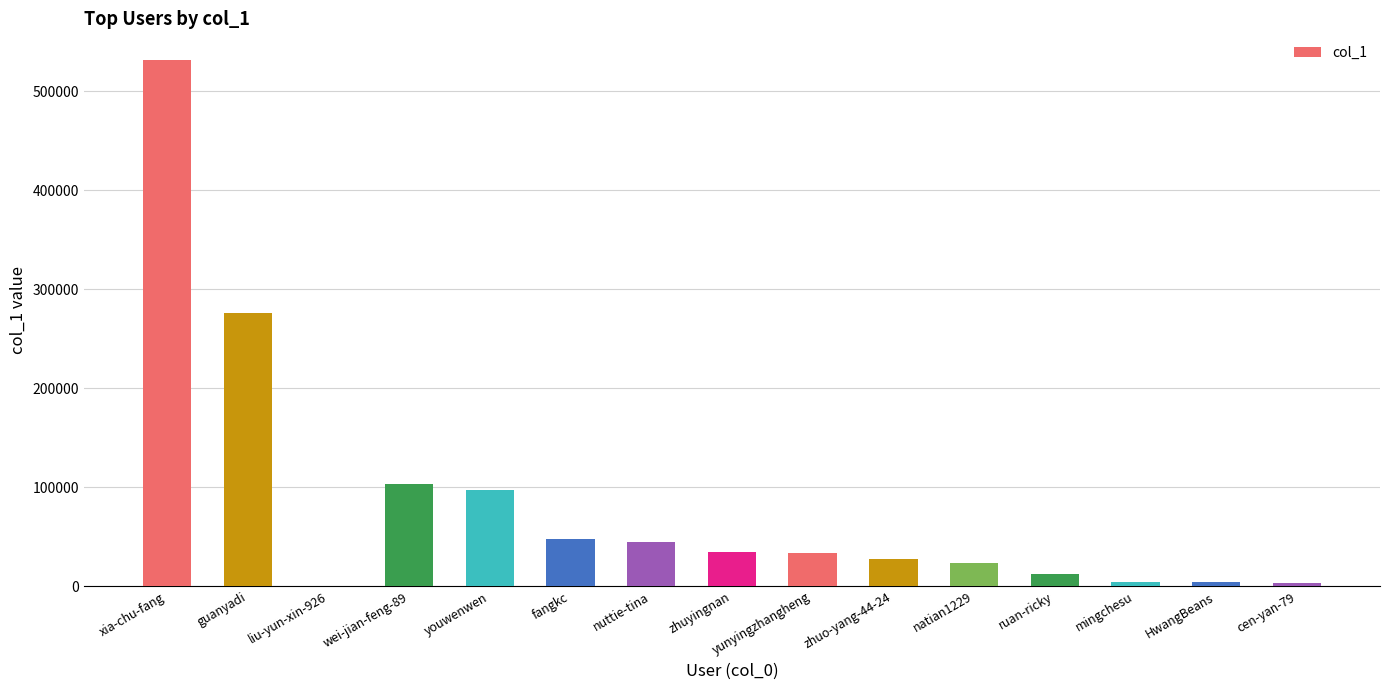

Read the value at zhuyingnan.

34401